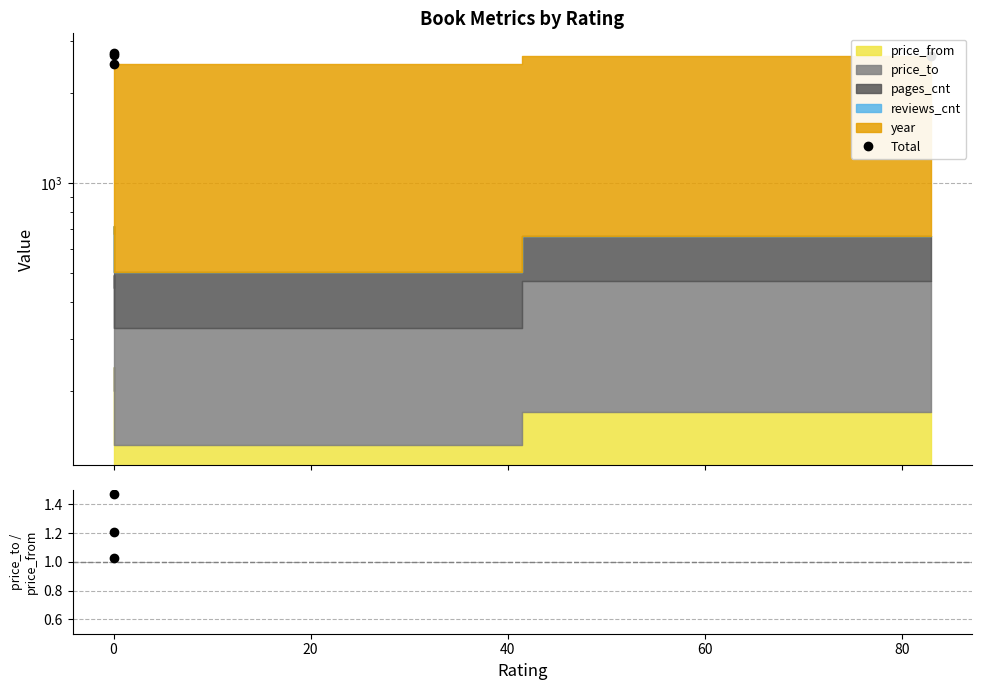

How many lines are shown in the chart?

2